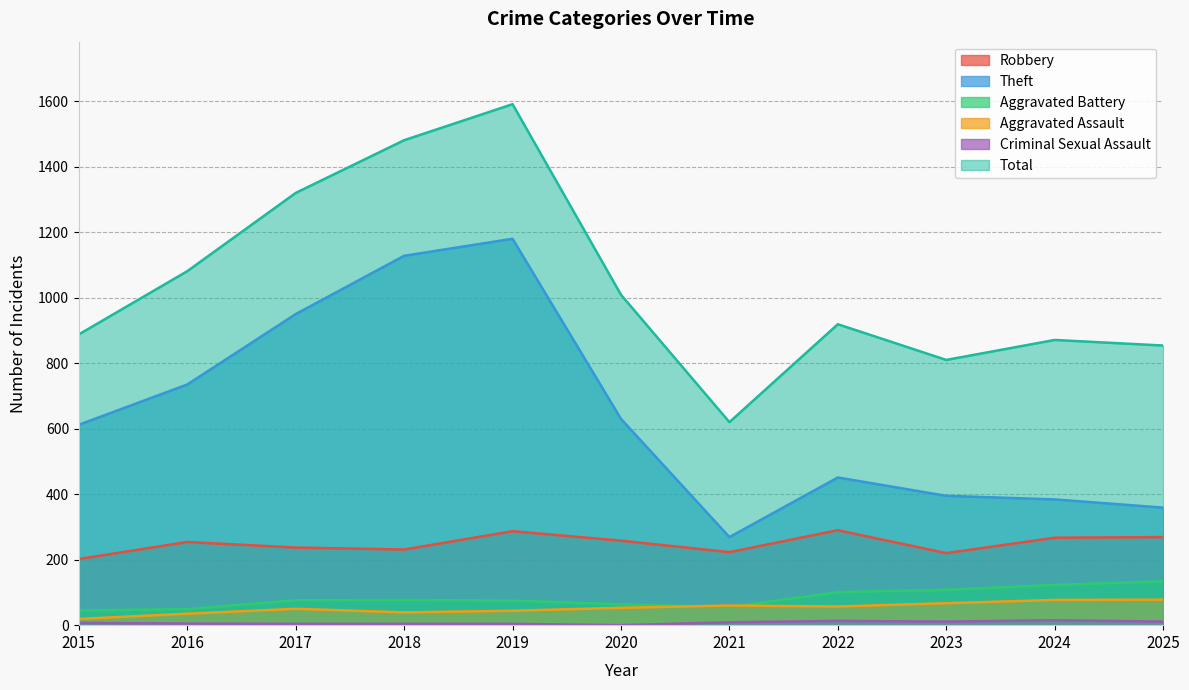

True or false: Theft and Total cross at least once.

False